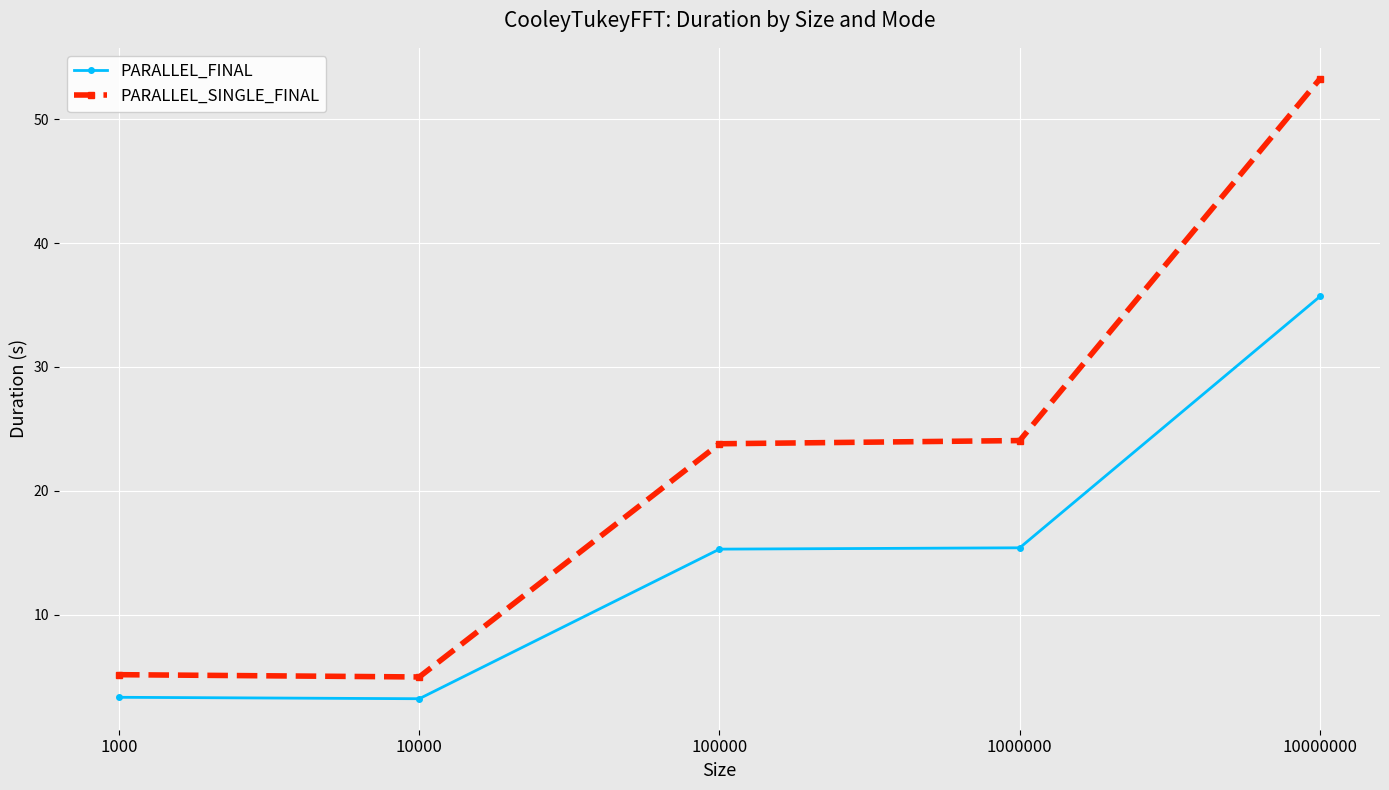

Which series has the largest total across all categories?

PARALLEL_SINGLE_FINAL